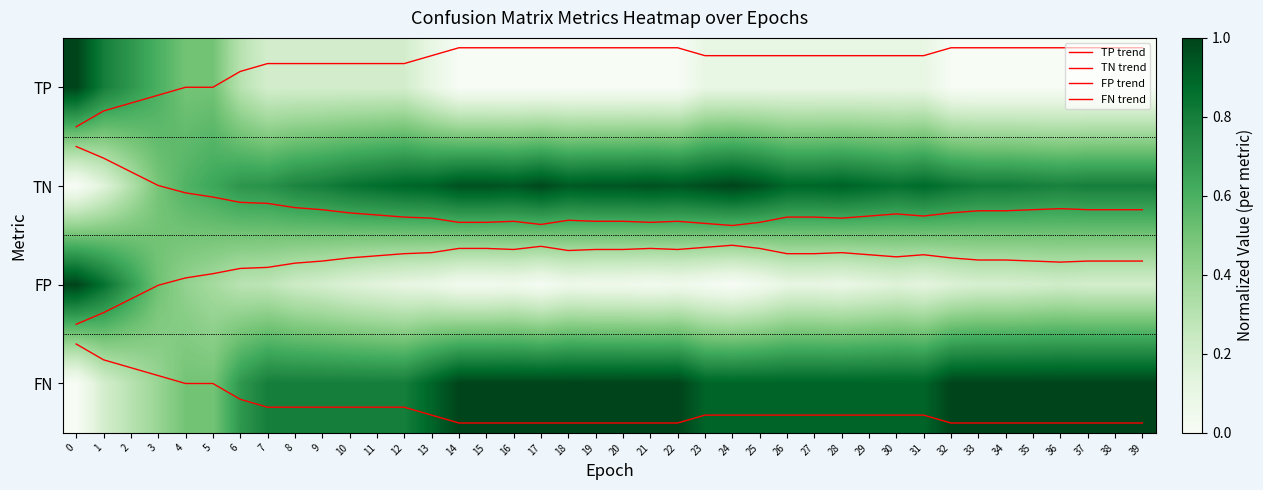

What is the average value of the FP trend series?

1.8